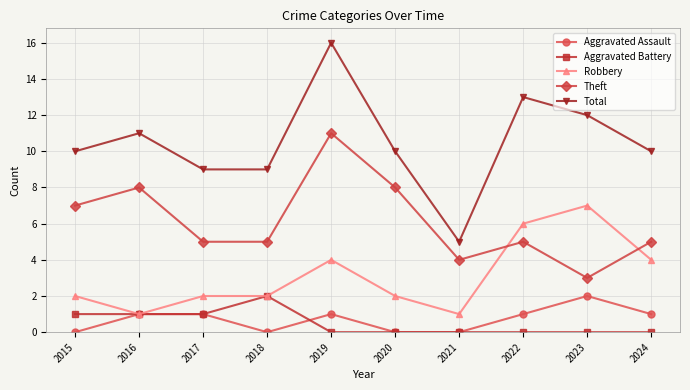

Reading left to right, extract all data points from this chart.

Aggravated Assault: 0	1	1	0	1	0	0	1	2	1
Aggravated Battery: 1	1	1	2	0	0	0	0	0	0
Robbery: 2	1	2	2	4	2	1	6	7	4
Theft: 7	8	5	5	11	8	4	5	3	5
Total: 10	11	9	9	16	10	5	13	12	10